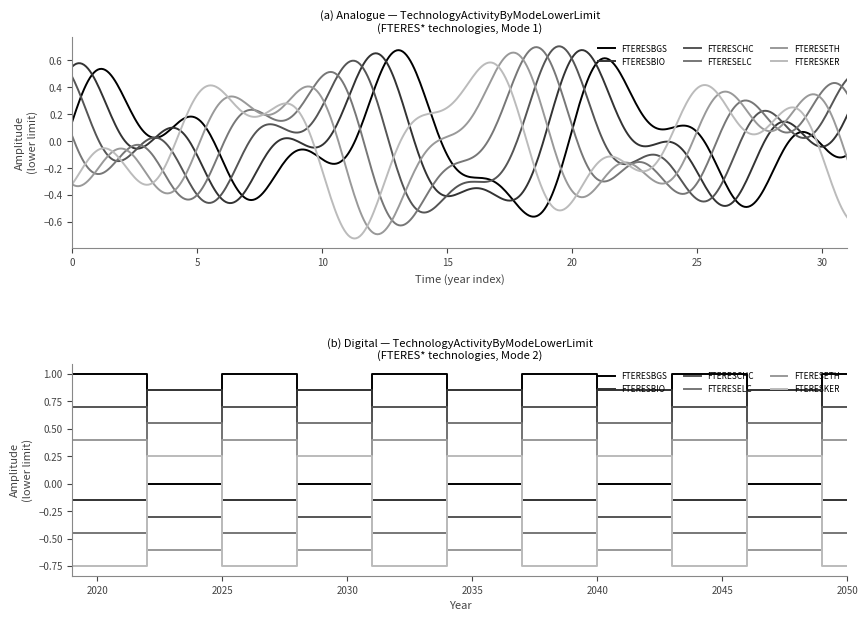

Is it true that FTERESELC equals -0.6 at 10?

False